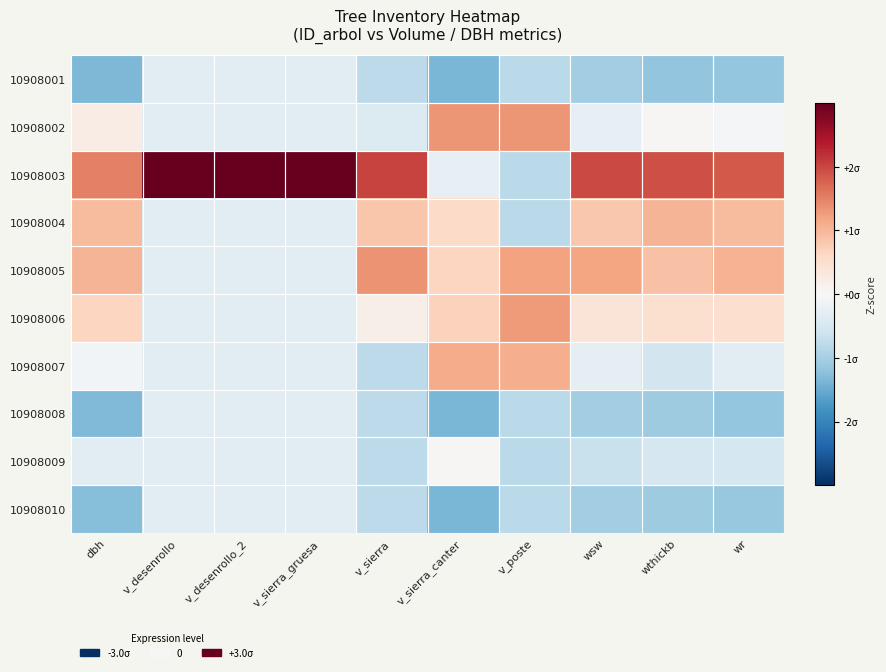

Rank the series by their maximum value, from lowest to highest.

10908001, 10908008, 10908010, 10908009, 10908004, 10908007, 10908006, 10908002, 10908005, 10908003